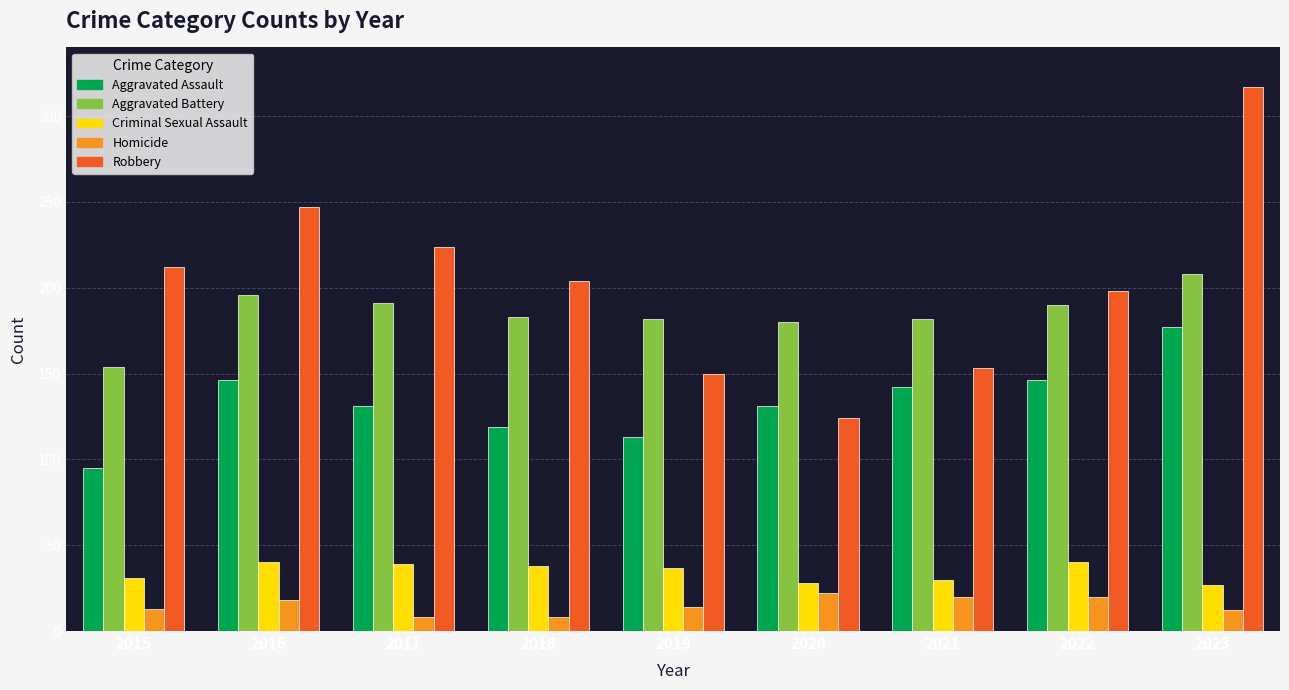

Is it true that Aggravated Battery equals 65 at 2016?

False